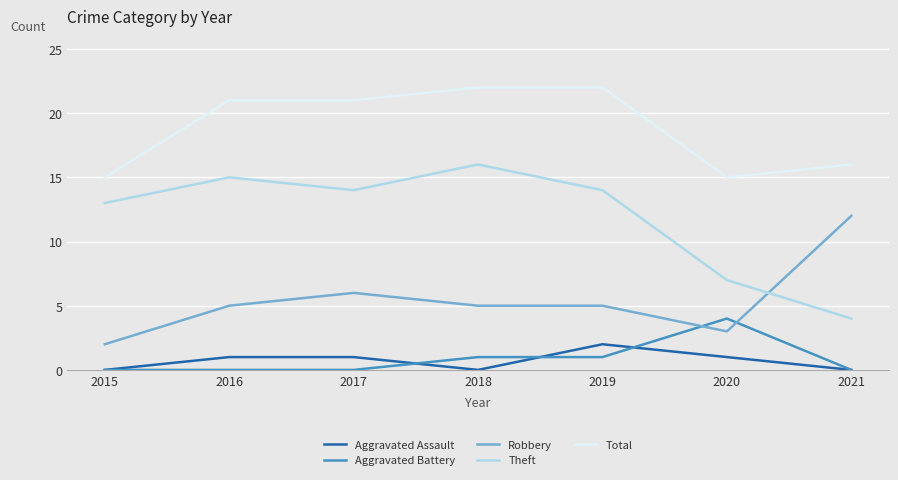

True or false: Robbery has more than 0 interior local peaks.

True